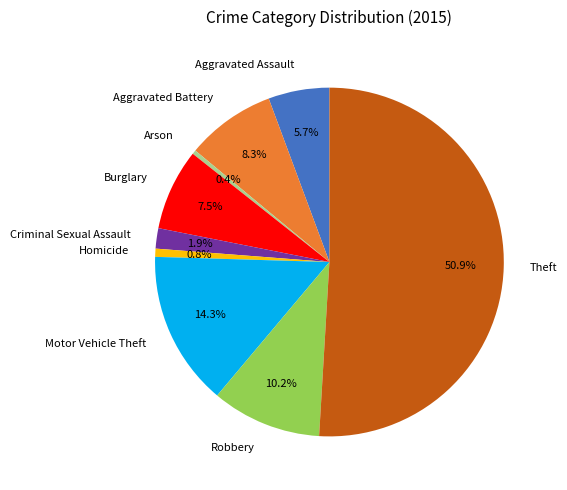

True or false: Motor Vehicle Theft accounts for 14% of the total.

True